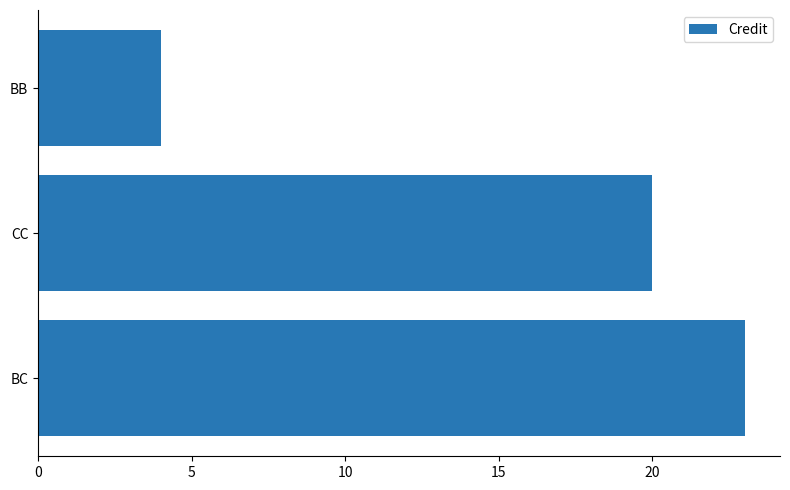

Read the value at BC.

23